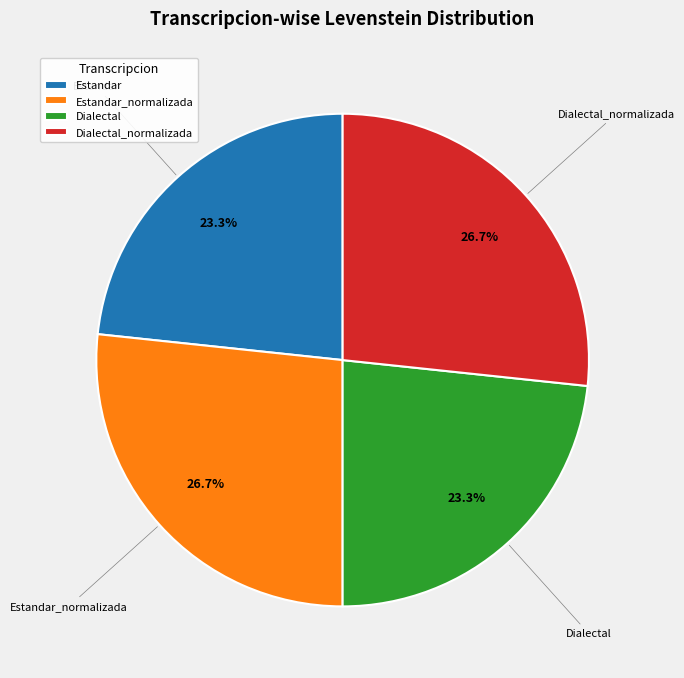

Does Dialectal_normalizada represent more than half of the total?

No